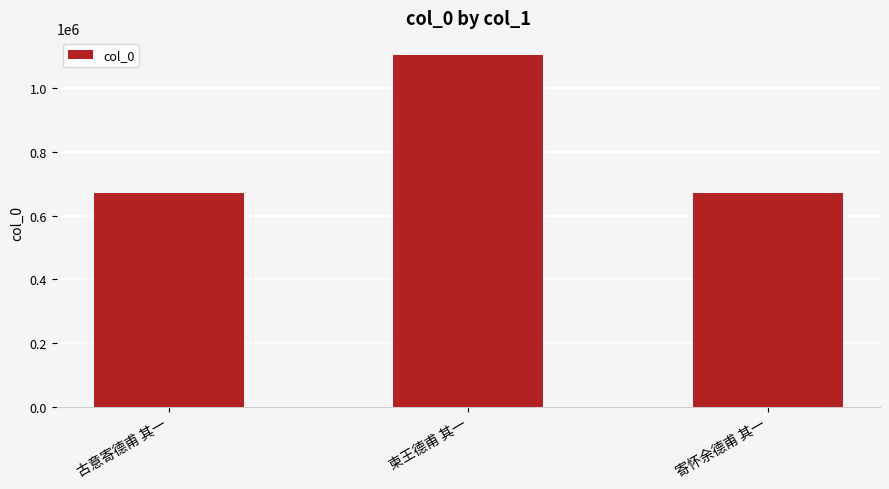

What is the label of the 3rd bar from the left?

寄怀余德甫 其一